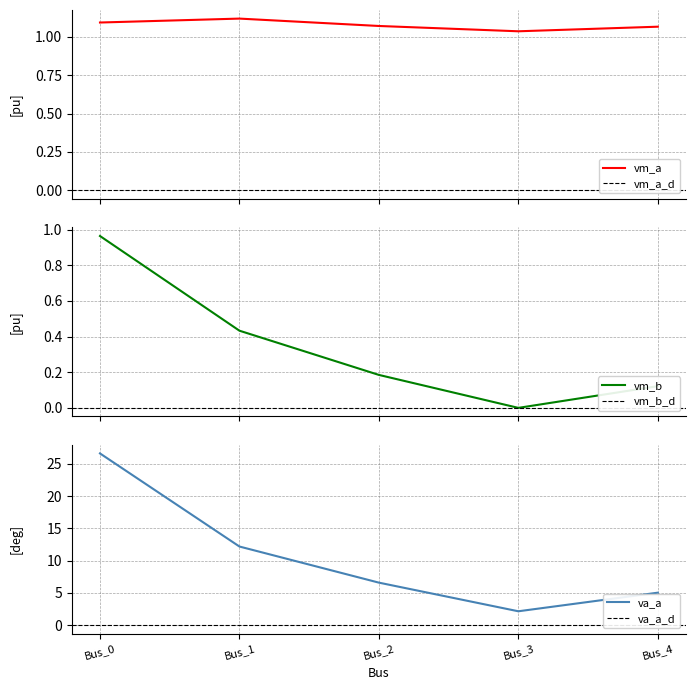

At which category is the sum across all series the highest?

Bus_0